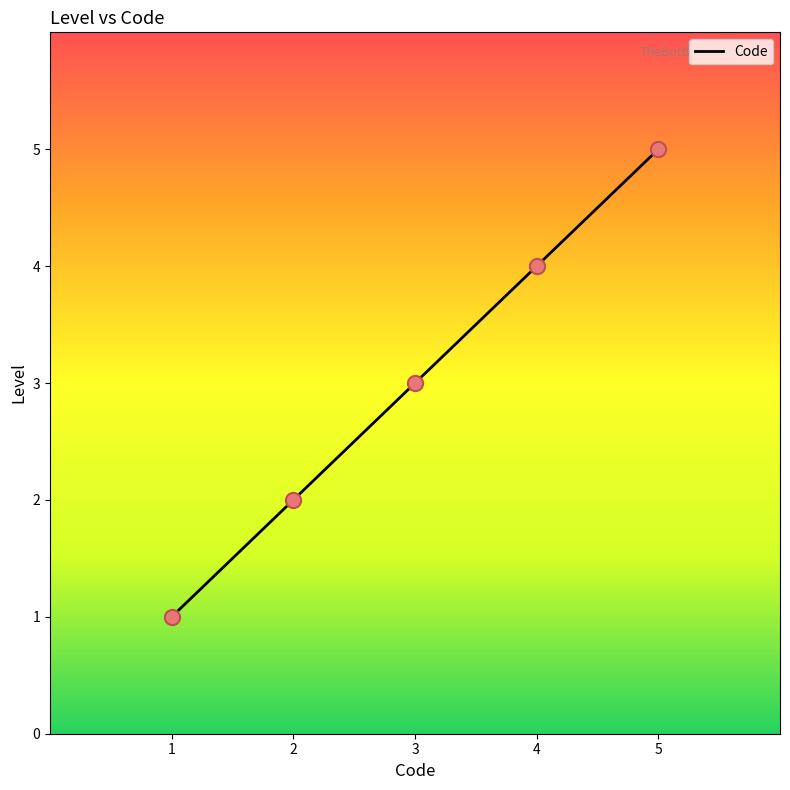

Approximately how many times larger is the value at 2 compared to 5?

0.4